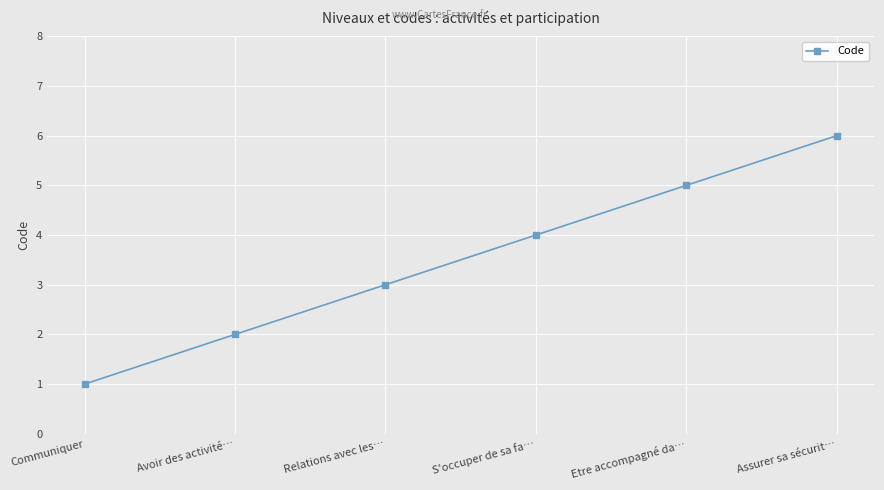

What is the greatest value displayed?

6